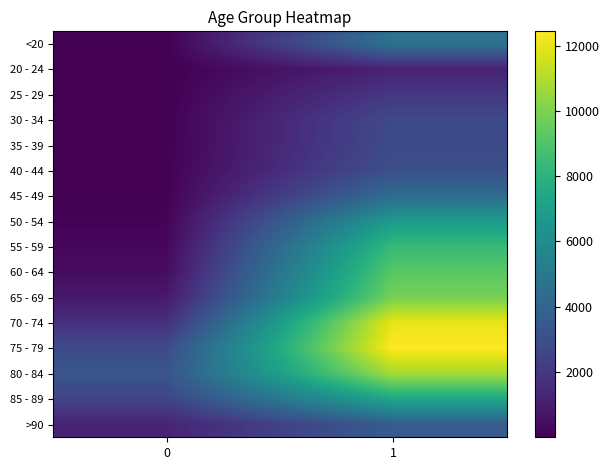

What is the difference between the highest and lowest values at 0?

3270